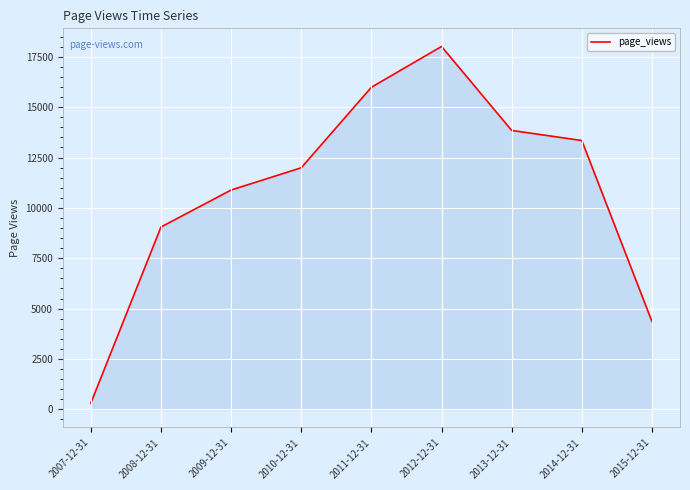

How many interior local peaks (higher than both neighbors) does the data have?

1